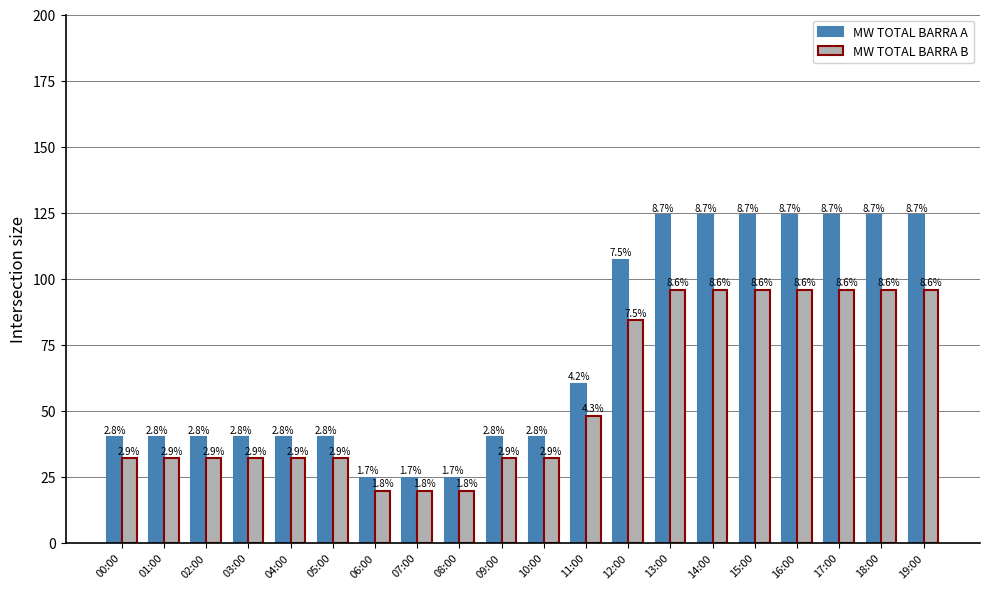

What is the label of the 8th bar from the left?

07:00